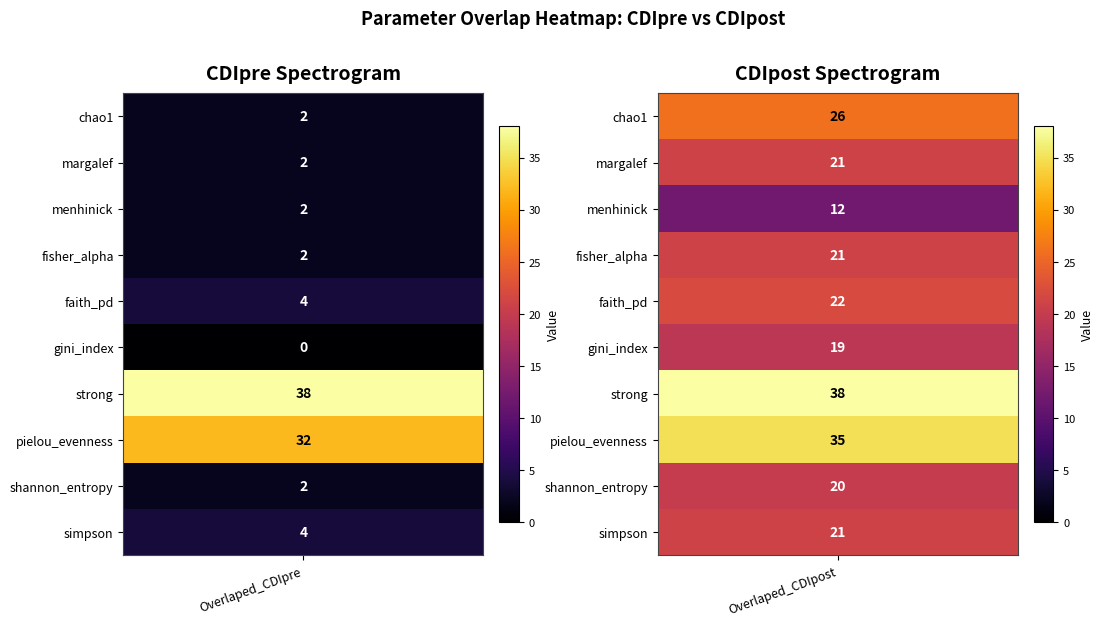

Which has a higher value, Overlaped_CDIpre or Overlaped_CDIpost?

Overlaped_CDIpost